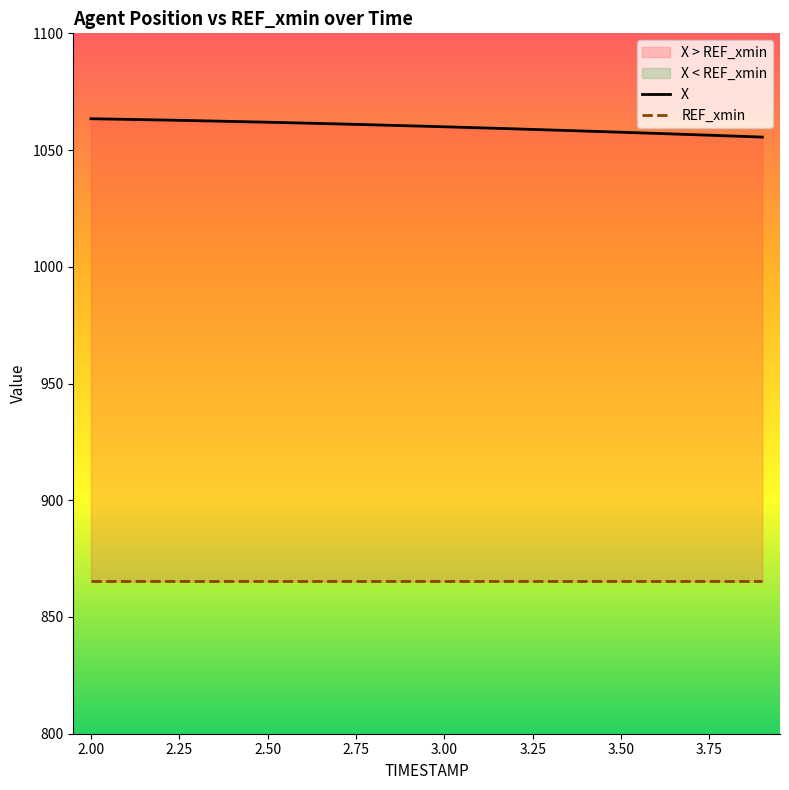

Reading right to left, extract all data points from this chart.

1055.6	1056.1	1056.6	1057.1	1057.6	1058.1	1058.6	1059.1	1059.5	1060.0	1060.4	1060.8	1061.2	1061.6	1061.9	1062.3	1062.6	1062.9	1063.2	1063.4